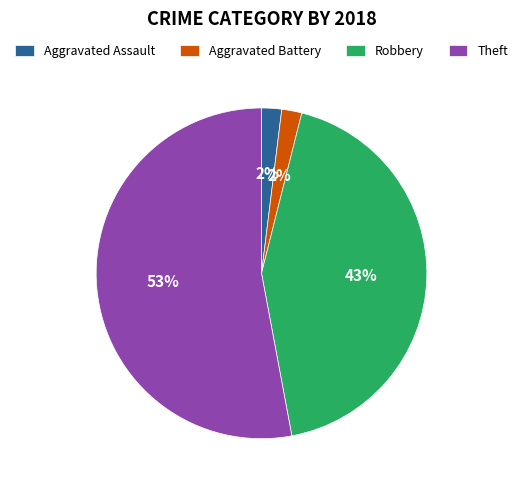

Which category has the biggest portion of the pie?

Theft